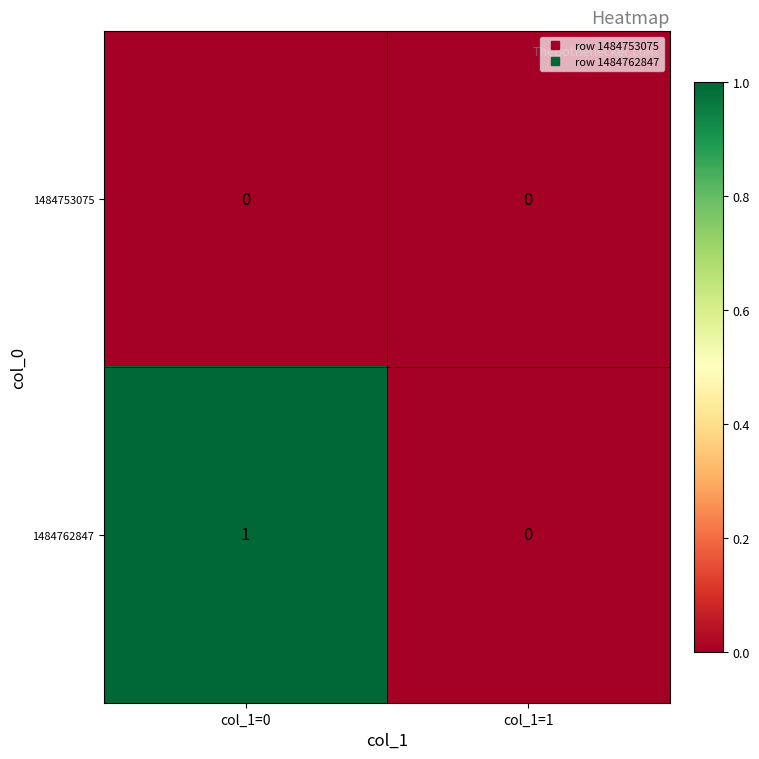

Which series has the largest total across all categories?

1484762847